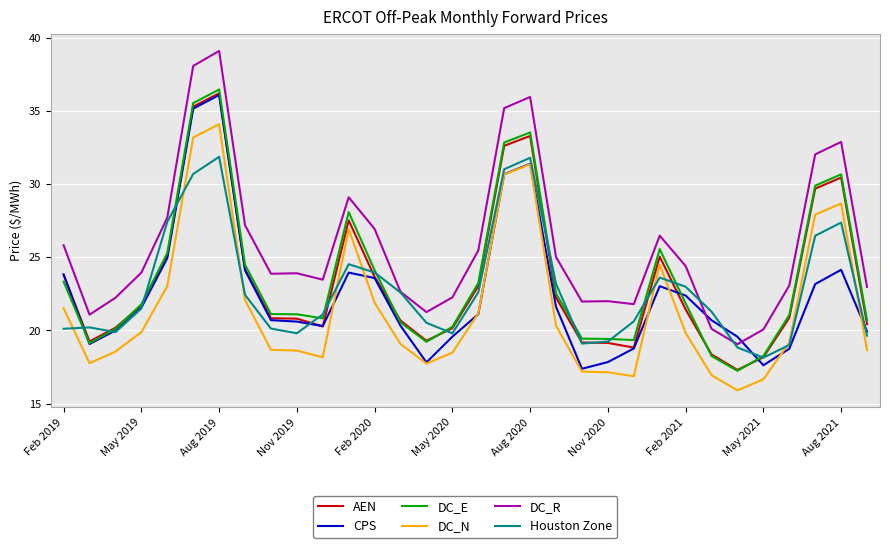

What is the maximum value shown in the chart?

39.1